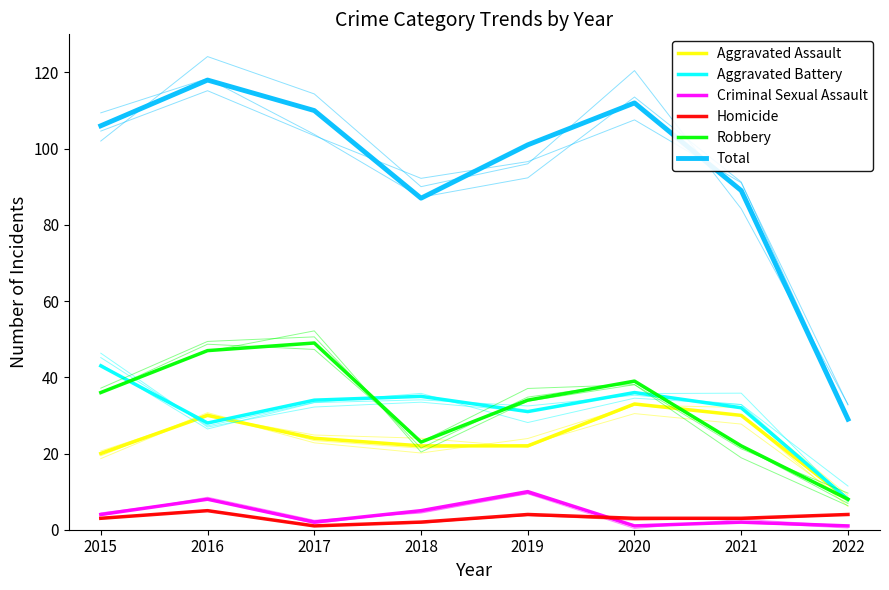

The Homicide series shows 6 at 2022. True or false?

False